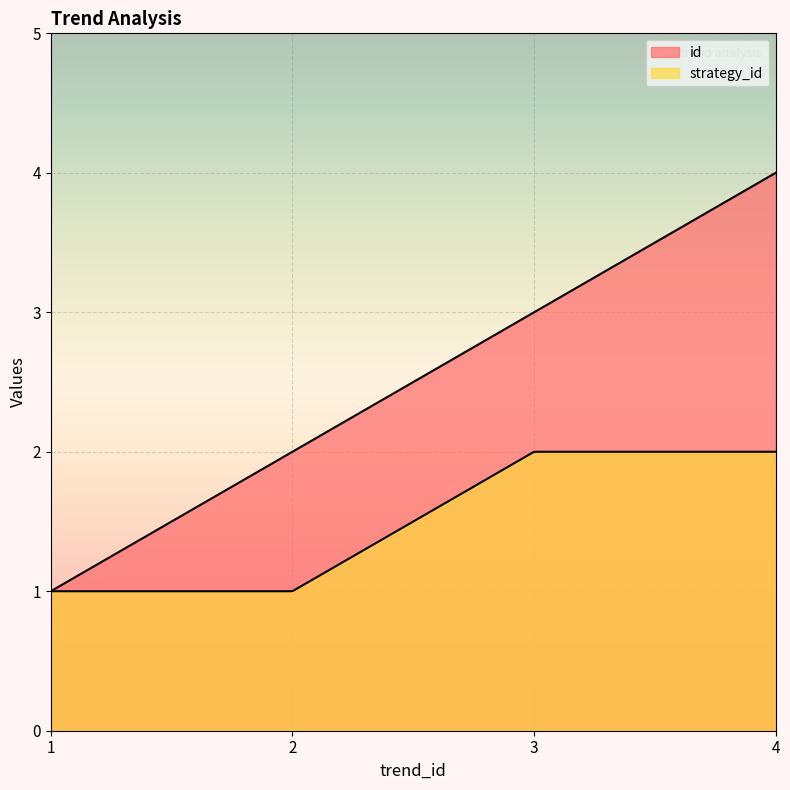

Reading left to right, extract all data points from this chart.

id: 1=1	2=2	3=3	4=4
strategy_id: 1=1	2=1	3=2	4=2